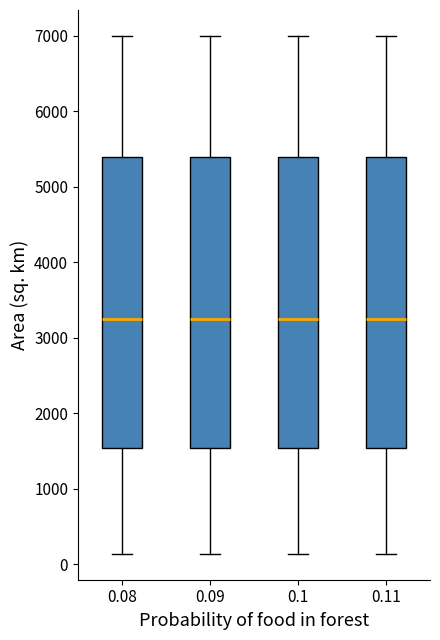

Reading left to right, read every box against the y-axis: the position of its median line, the range the box covers, and the ends of its whiskers. The values are not printed on the chart, so give them approximately, as read against the axis.

0.08: median 3300, box 1500 to 5400, whiskers 100 to 7000
0.09: median 3300, box 1500 to 5400, whiskers 100 to 7000
0.1: median 3300, box 1500 to 5400, whiskers 100 to 7000
0.11: median 3300, box 1500 to 5400, whiskers 100 to 7000